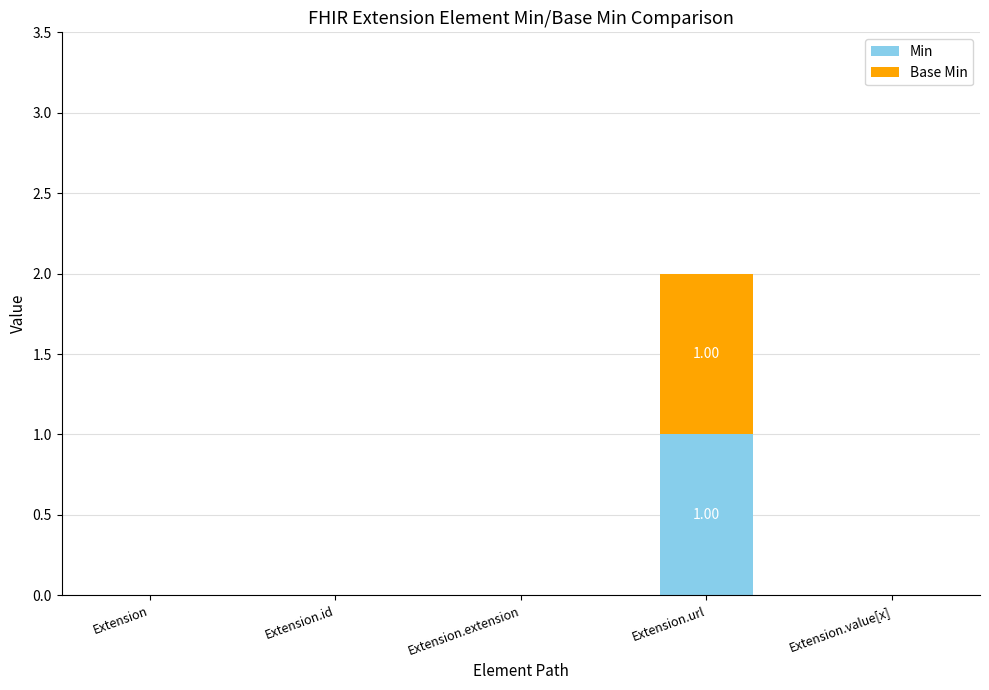

At which category is the sum across all series the highest?

Extension.url